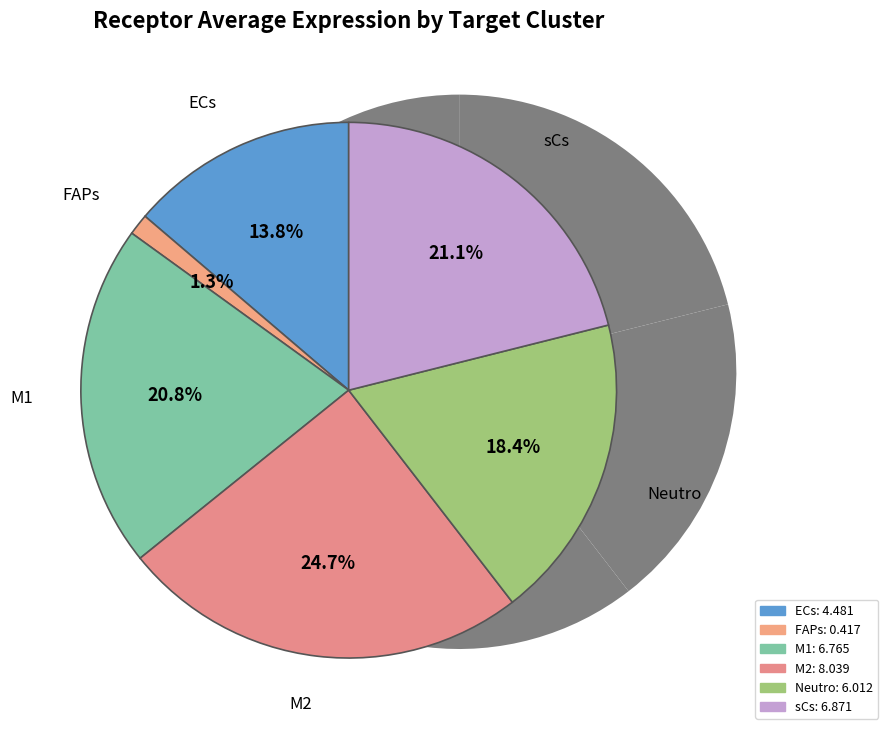

Is the sum of sCs and ECs greater than half?

No